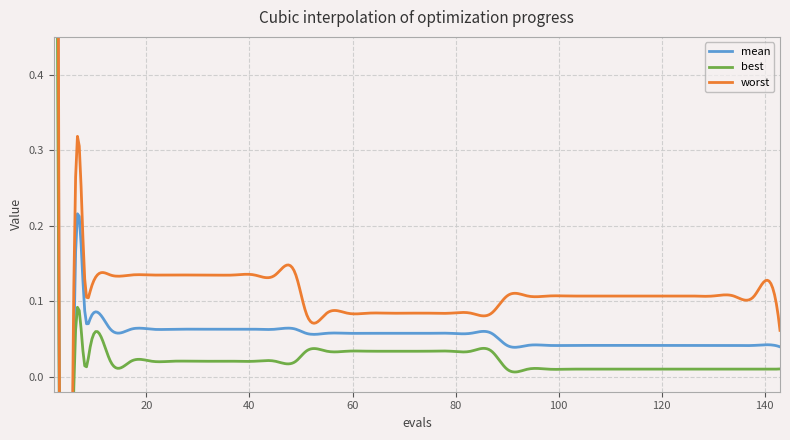

Reading left to right, what are all the values shown in this chart?

mean: 3.2	0.1	0.1	0.1	0.1	0.1	0.1	0.1	0.1	0.1	0.1	0.1	0.1	0.1	0.1	0.1	0.1	0.1	0.1	0.1	0.1	0.1	0.1	0.1	0.1	0.0	0.0	0.0	0.0	0.0	0.0	0.0	0.0	0.0	0.0	0.0	0.0	0.0	0.0	0.0
best: 2.1	0.0	0.0	0.0	0.0	0.0	0.0	0.0	0.0	0.0	0.0	0.0	0.0	0.0	0.0	0.0	0.0	0.0	0.0	0.0	0.0	0.0	0.0	0.0	0.0	0.0	0.0	0.0	0.0	0.0	0.0	0.0	0.0	0.0	0.0	0.0	0.0	0.0	0.0	0.0
worst: 4.0	0.2	0.2	0.1	0.1	0.1	0.1	0.1	0.1	0.1	0.1	0.1	0.1	0.1	0.1	0.1	0.1	0.1	0.1	0.1	0.1	0.1	0.1	0.1	0.1	0.1	0.1	0.1	0.1	0.1	0.1	0.1	0.1	0.1	0.1	0.1	0.1	0.1	0.1	0.1